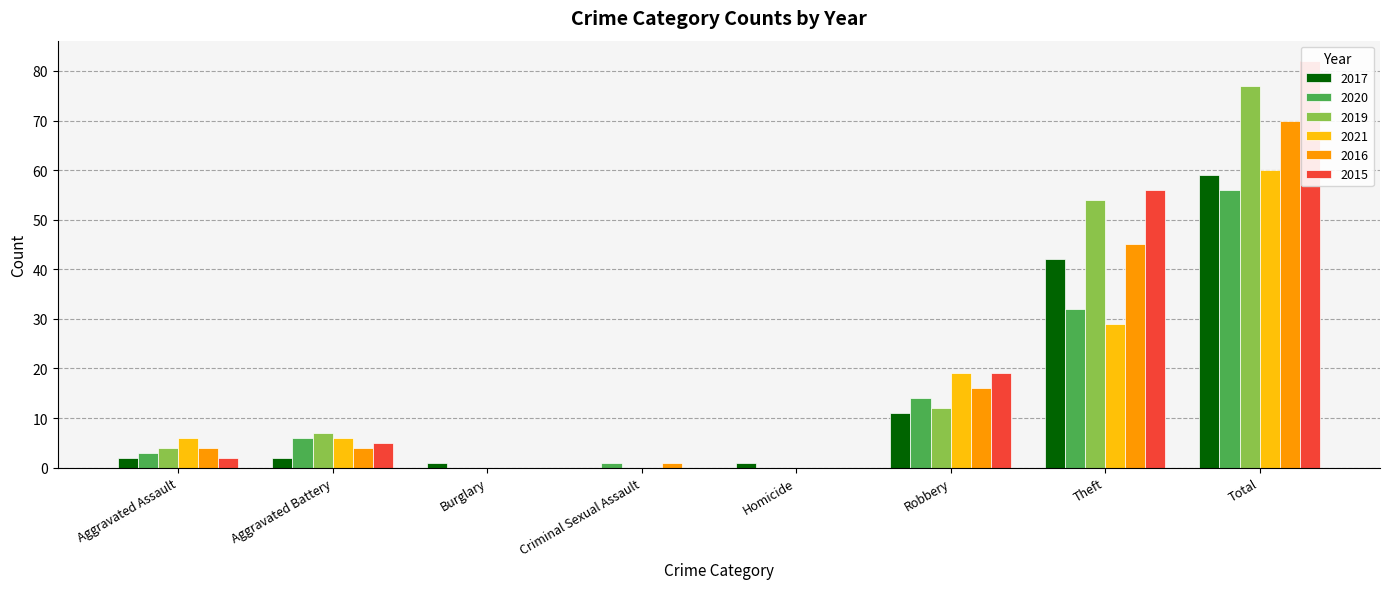

Count the number of categories in the chart.

8